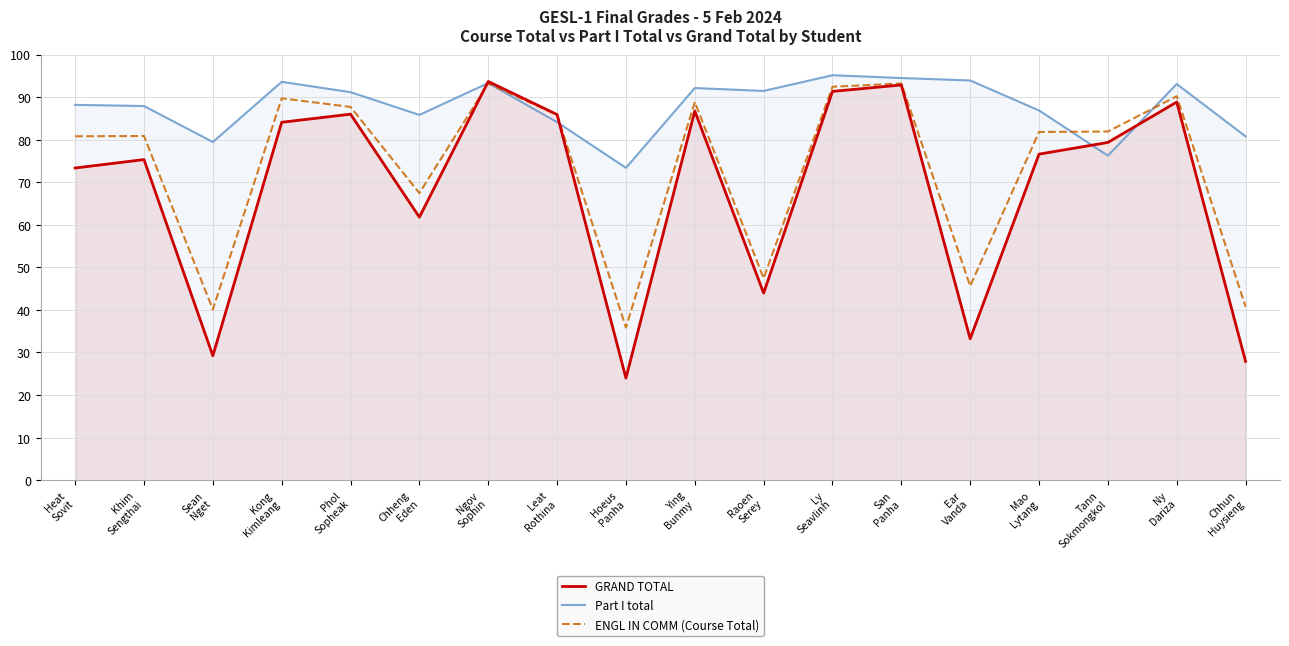

True or false: Part I total has more than 0 points higher than both neighbors.

True